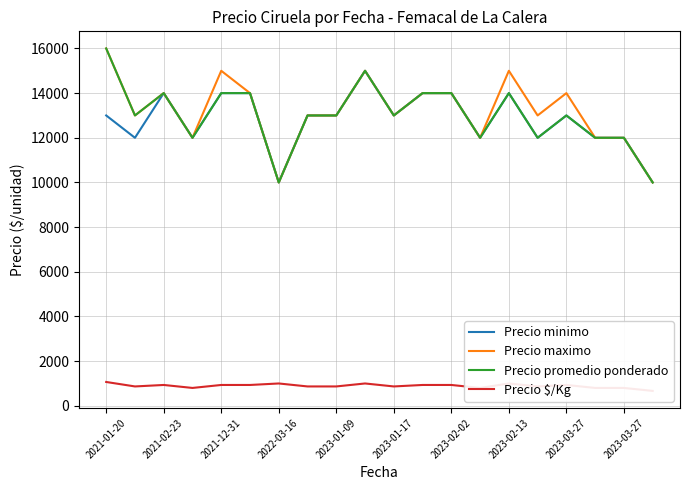

Reading left to right, extract all data points from this chart.

Precio minimo: 13000	12000	14000	12000	14000	14000	10000	13000	13000	15000	13000	14000	14000	12000	14000	12000	13000	12000	12000	10000
Precio maximo: 16000	13000	14000	12000	15000	14000	10000	13000	13000	15000	13000	14000	14000	12000	15000	13000	14000	12000	12000	10000
Precio promedio ponderado: 16000	13000	14000	12000	14000	14000	10000	13000	13000	15000	13000	14000	14000	12000	14000	12000	13000	12000	12000	10000
Precio $/Kg: 1067	867	933	800	933	933	1000	867	867	1000	867	933	933	800	1000	867	933	800	800	667